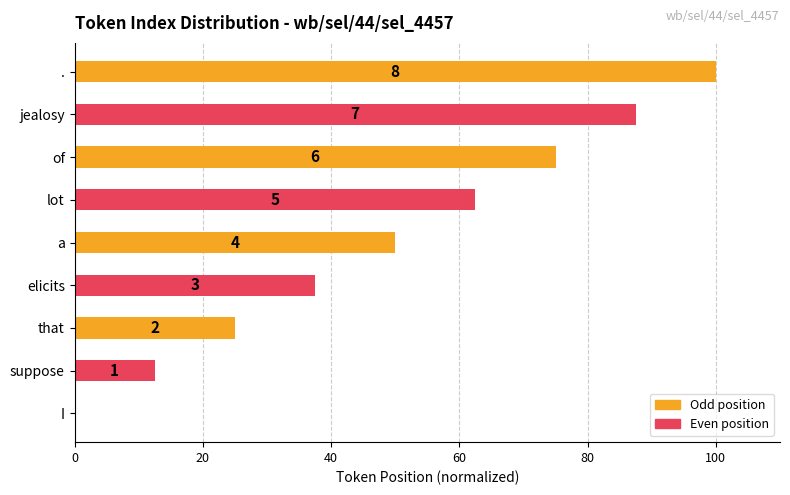

What is the sum of all values?

450.0